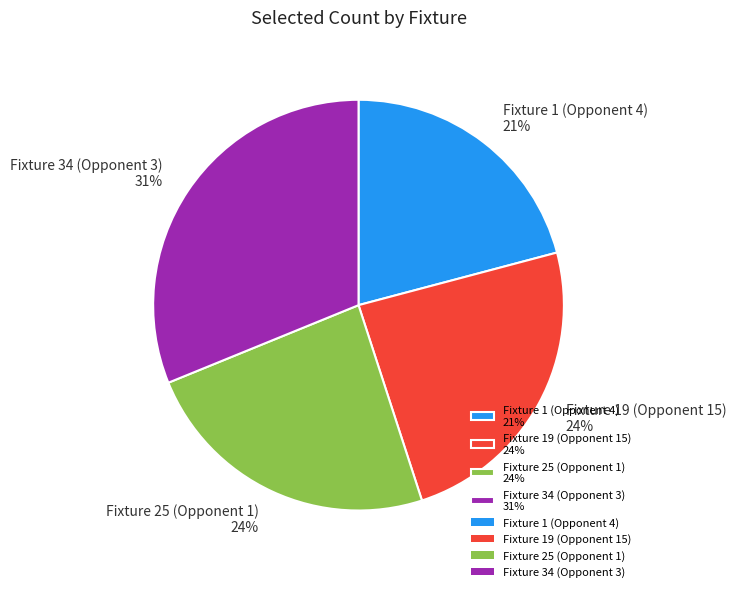

Which category has the smallest portion of the pie?

Fixture 1 (Opponent 4)